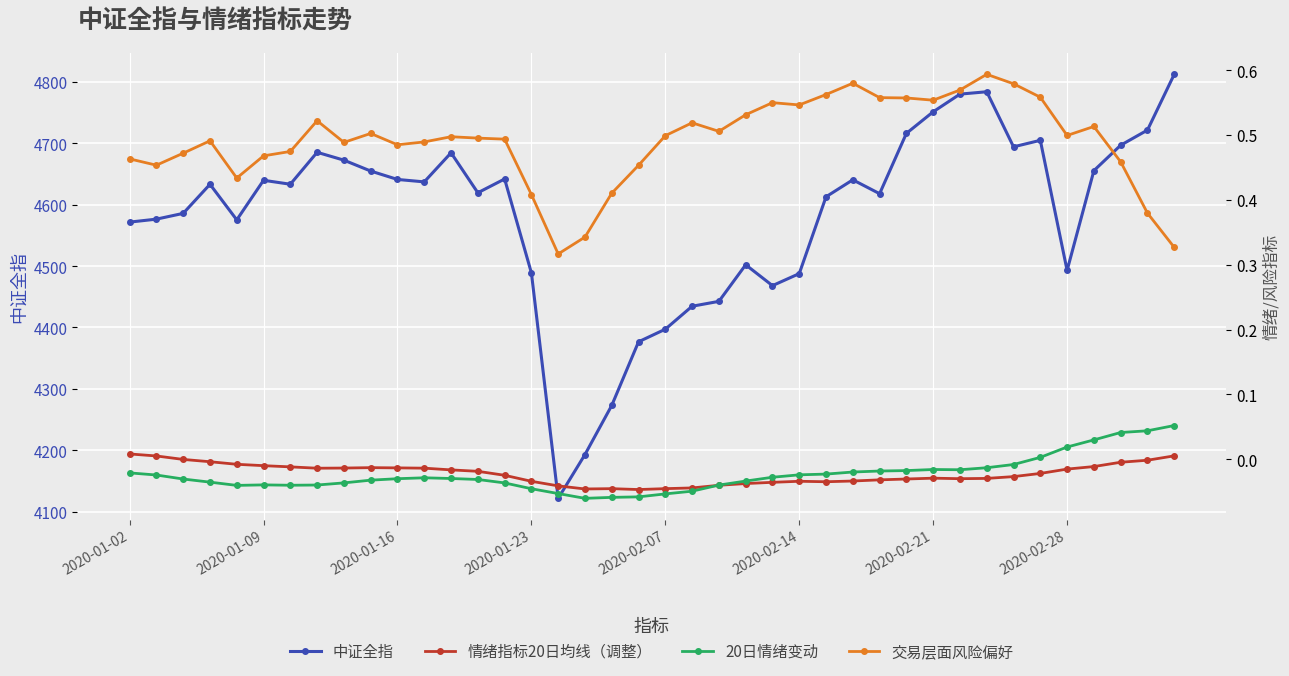

How many values in the 20日情绪变动 series are below 0?

34